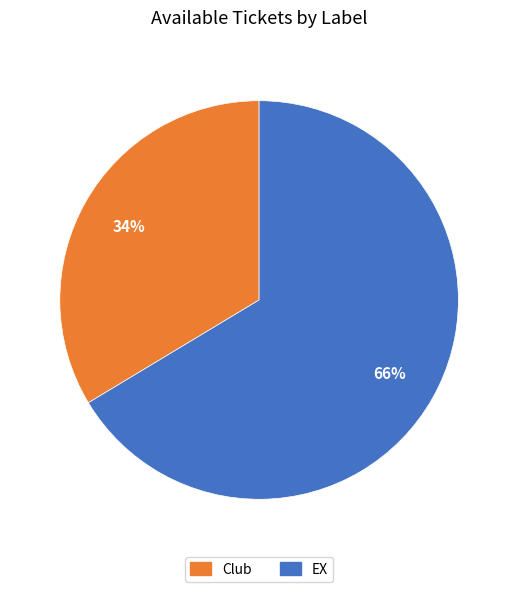

What is the ratio of the value at Club to the value at EX?

0.5